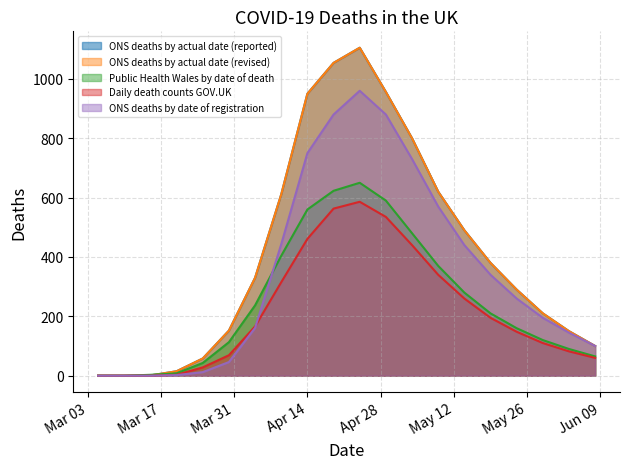

At which label does Public Health Wales by date of death reach its minimum?

2020-03-05